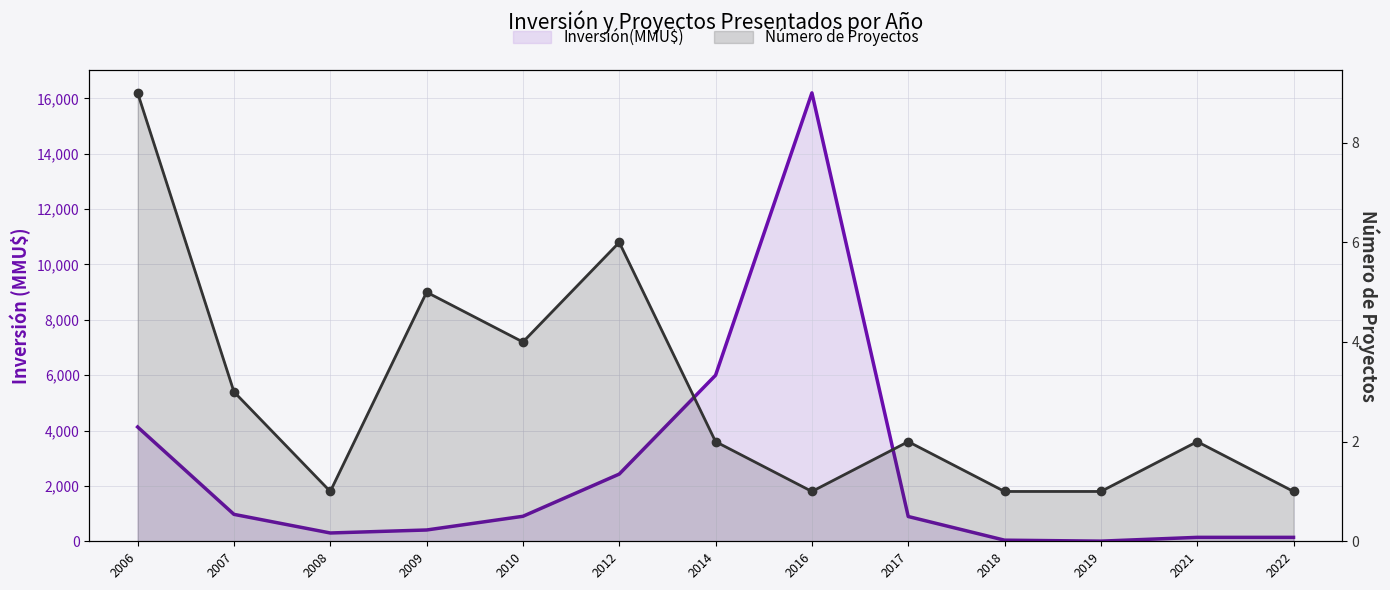

How many series are shown in this chart?

2